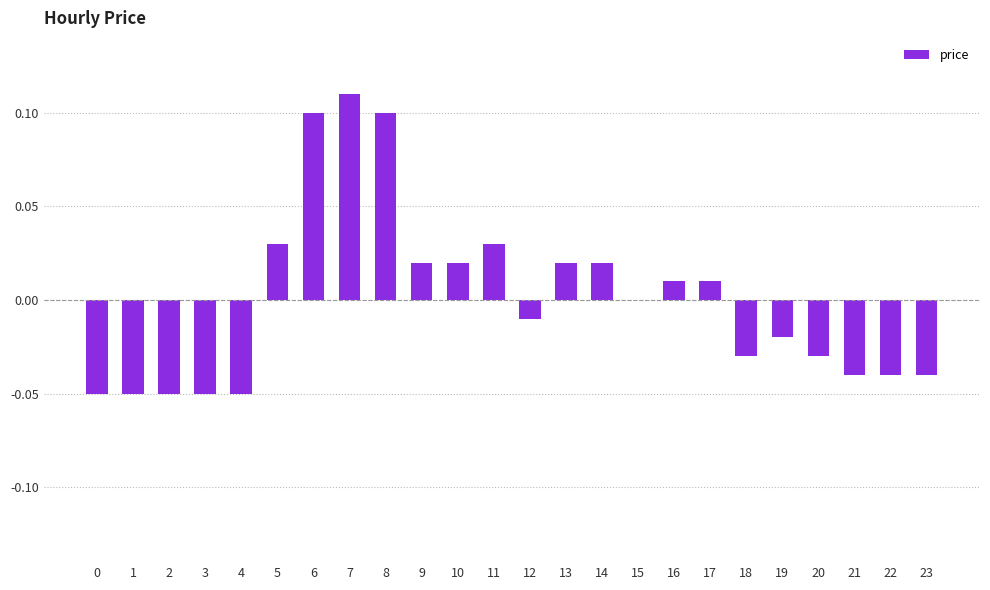

Which has a higher value, 5 or 10?

5